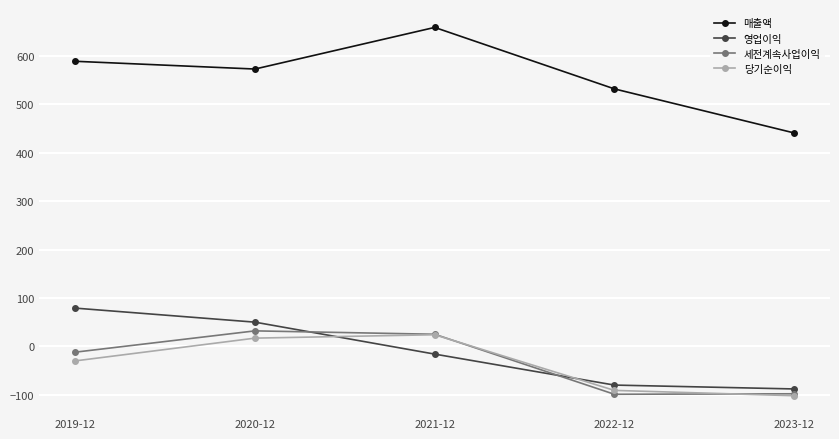

True or false: 매출액 has more than 2 interior local peaks.

False